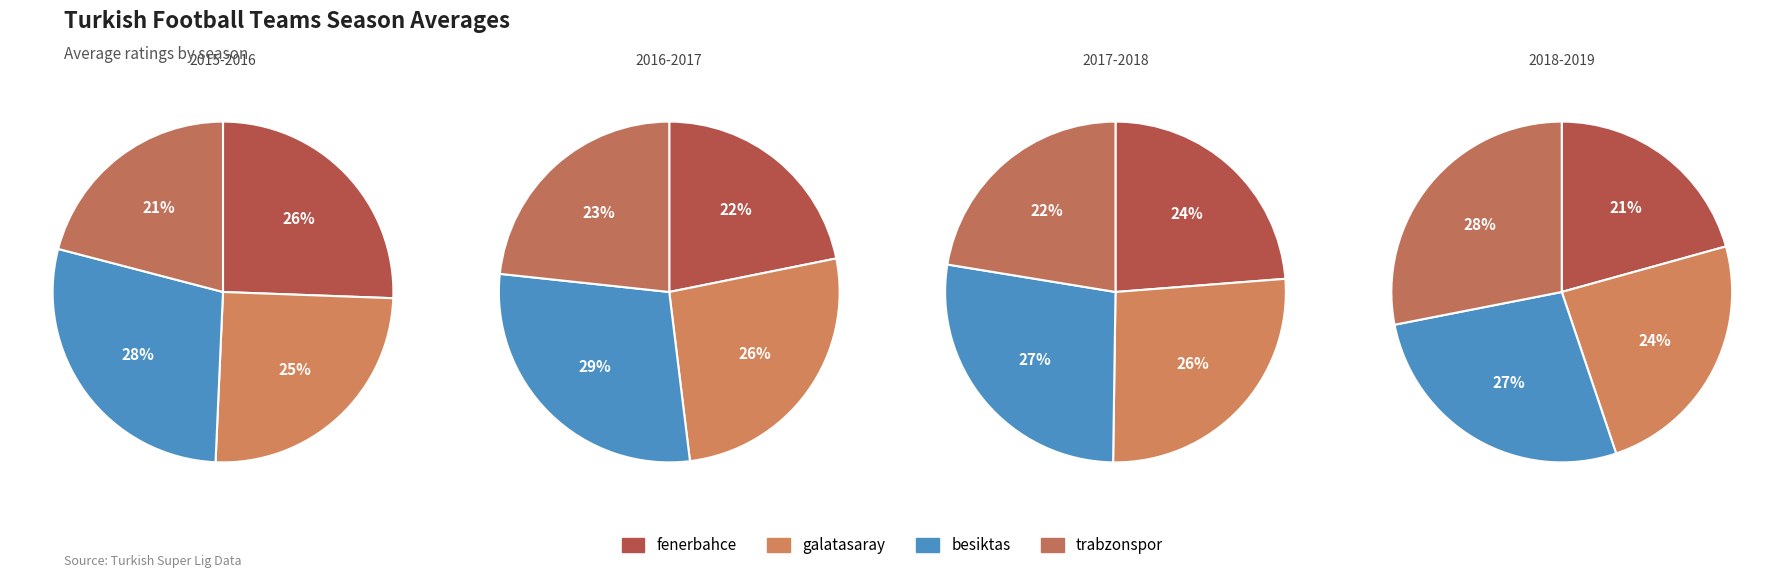

Which category has the smallest portion of the pie?

fenerbahce